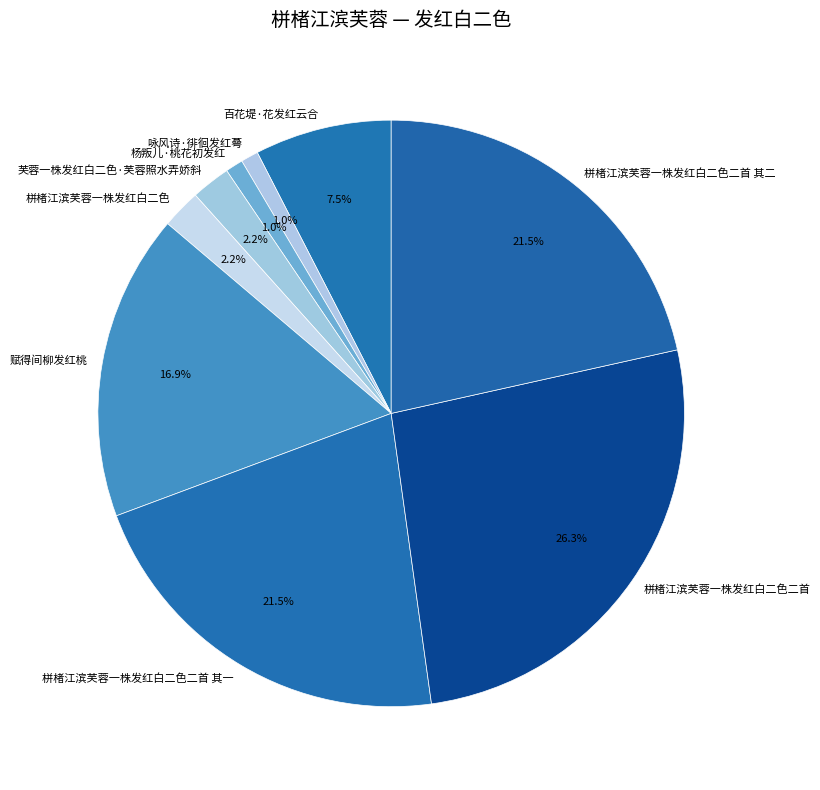

How many segments does this pie chart have?

9